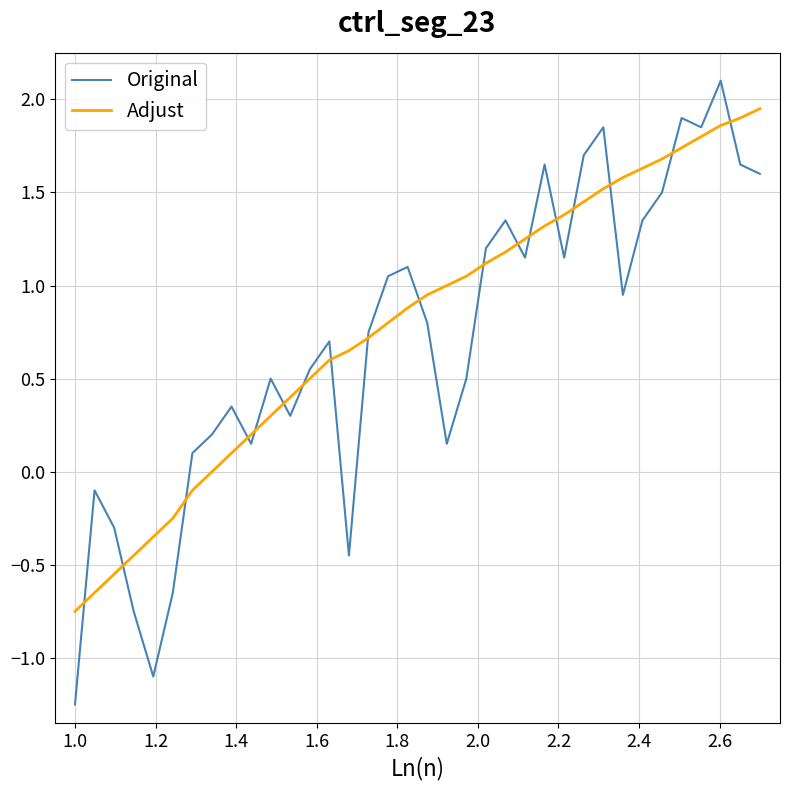

What is the maximum value for Original?

2.1